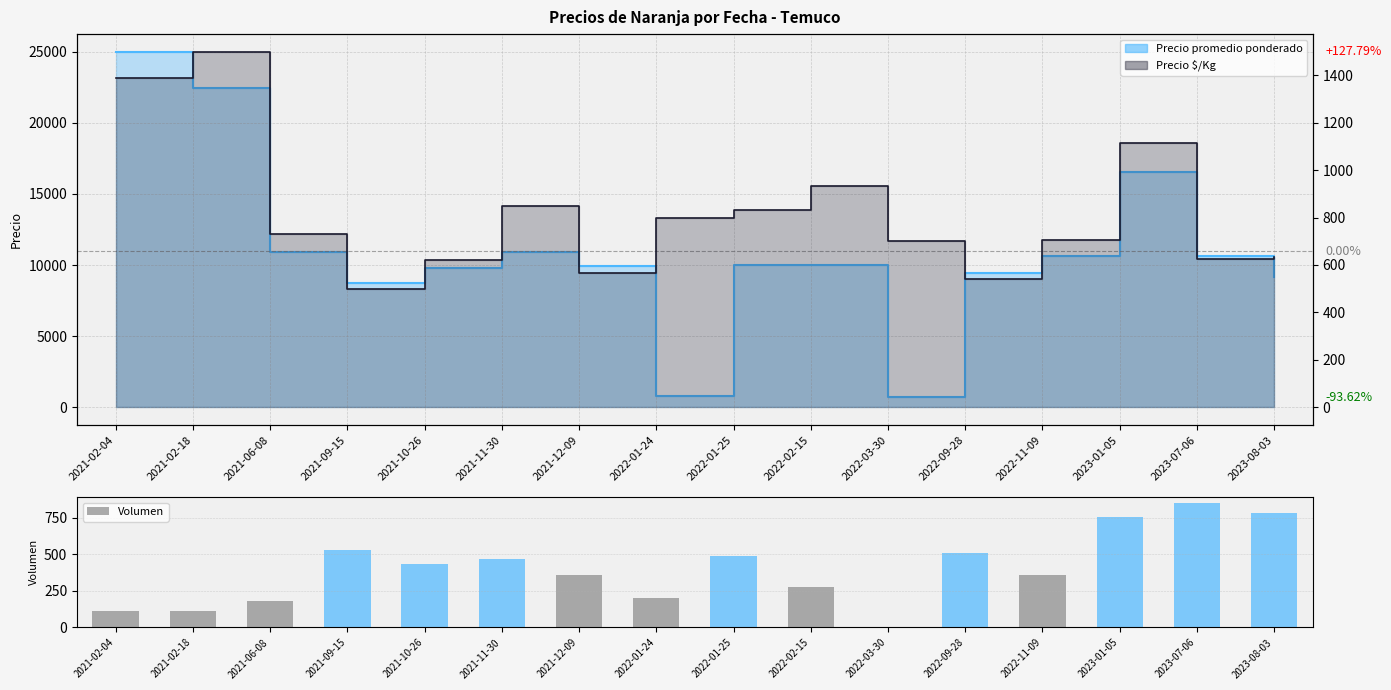

Which has a higher value, 2023-08-03 or 2021-02-04?

2023-08-03